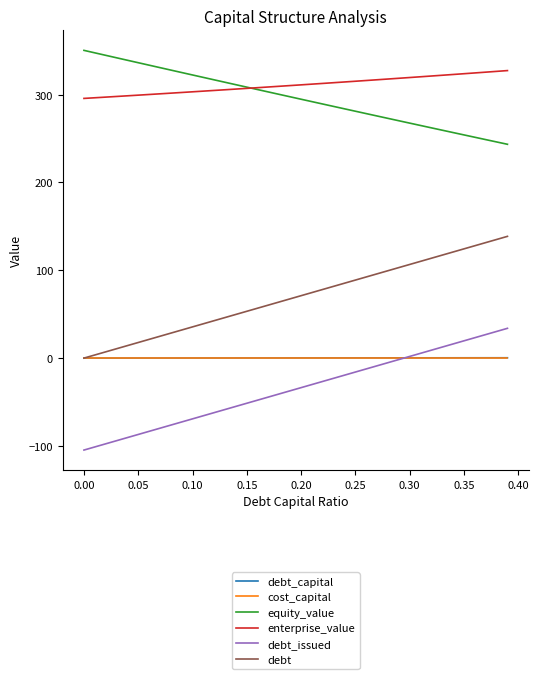

True or false: debt_issued and enterprise_value cross at least once.

False